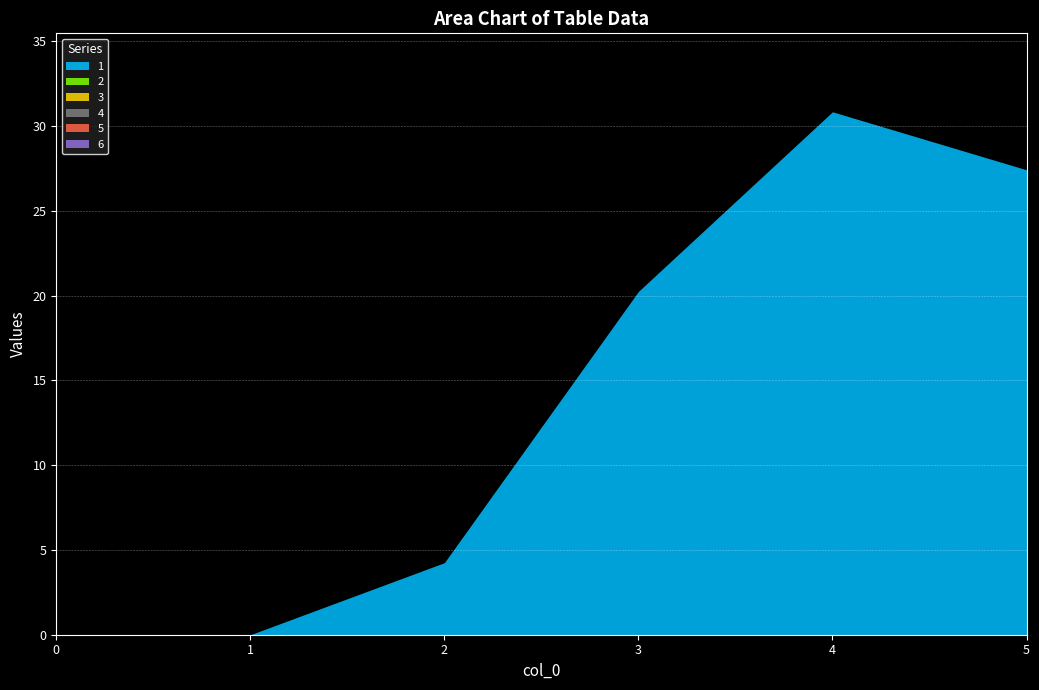

What is the spread (max minus min) of values at 5?

27.4